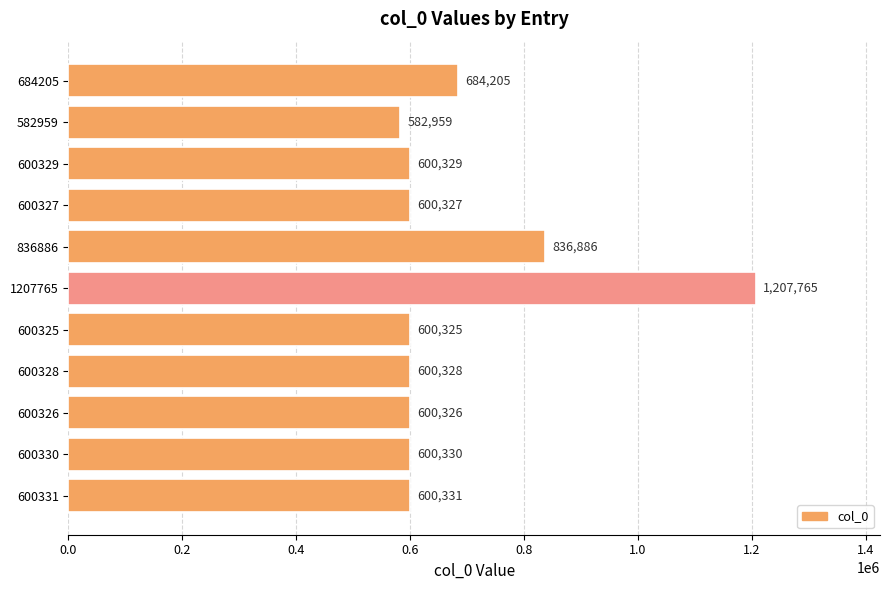

What value does the data have at 600329, to the nearest 50?

600350